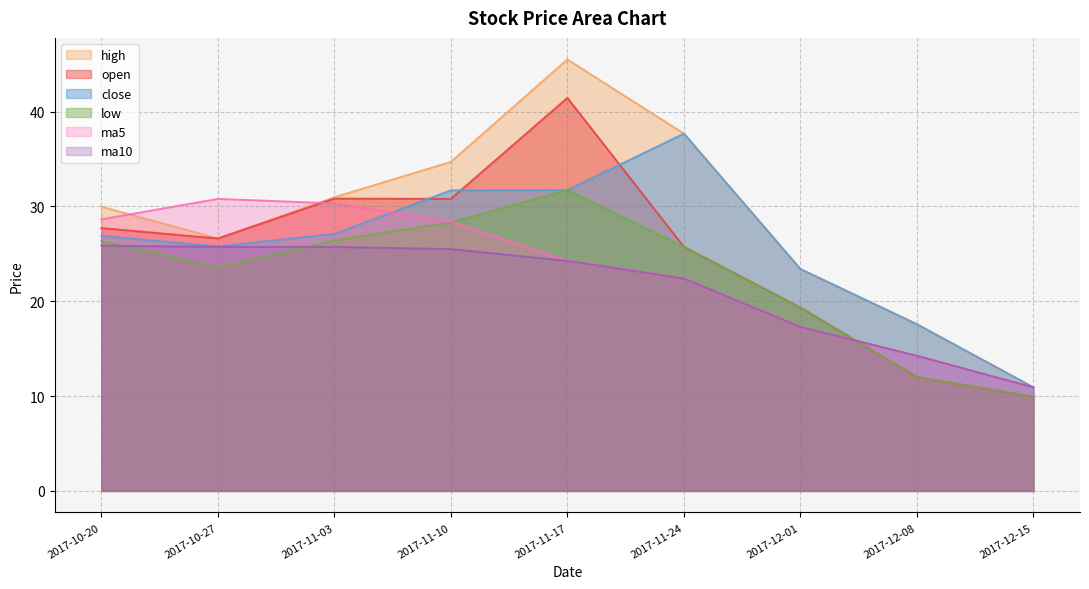

True or false: ma10 has more than 1 points higher than both neighbors.

False